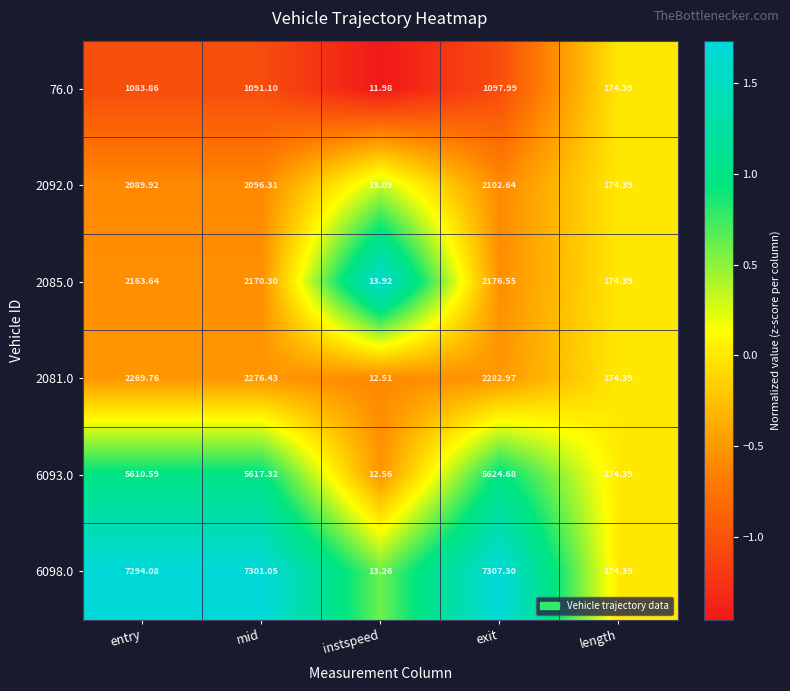

Rank the categories by 2085.0 value from lowest to highest.

instspeed, length, entry, mid, exit